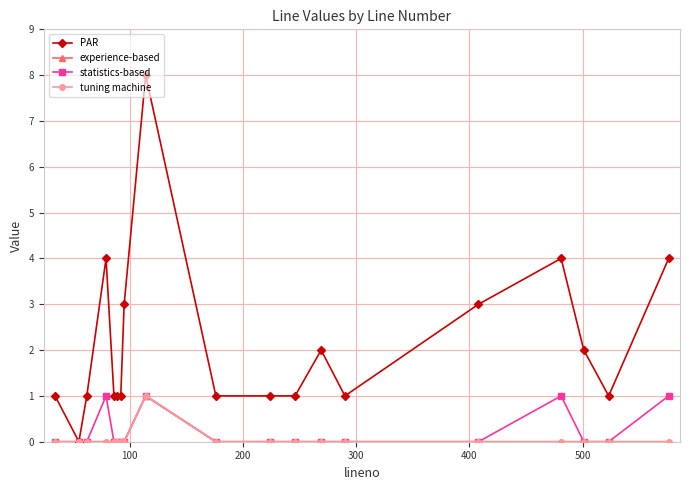

What is the difference between the maximum and minimum values in the tuning machine series?

1